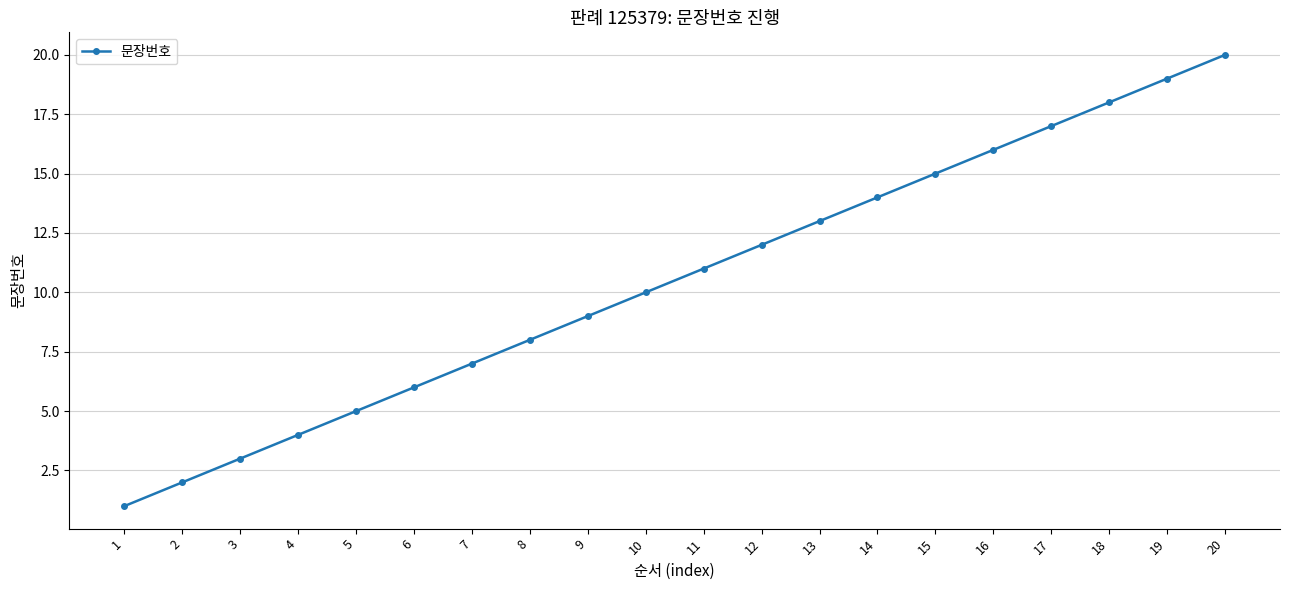

True or false: there are more than 2 points higher than both neighbors.

False